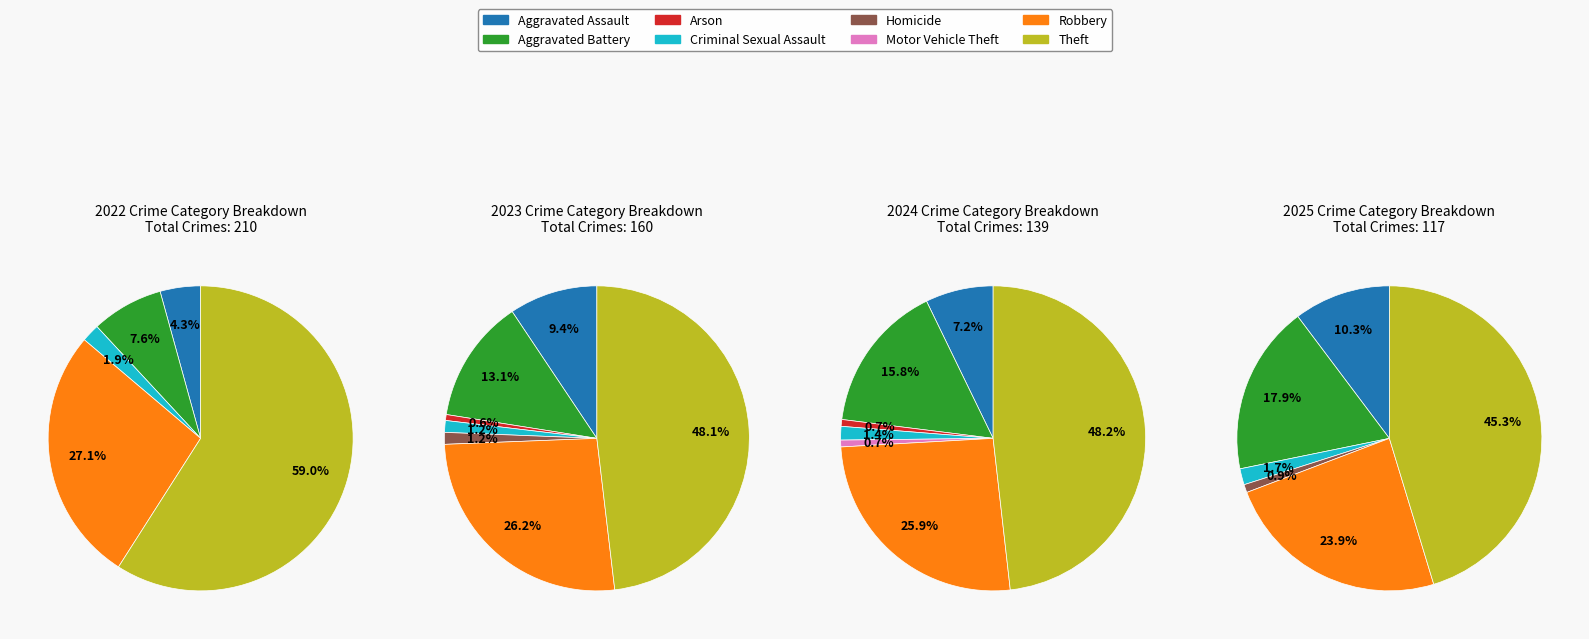

Which series changed the most between Homicide and Robbery?

2022